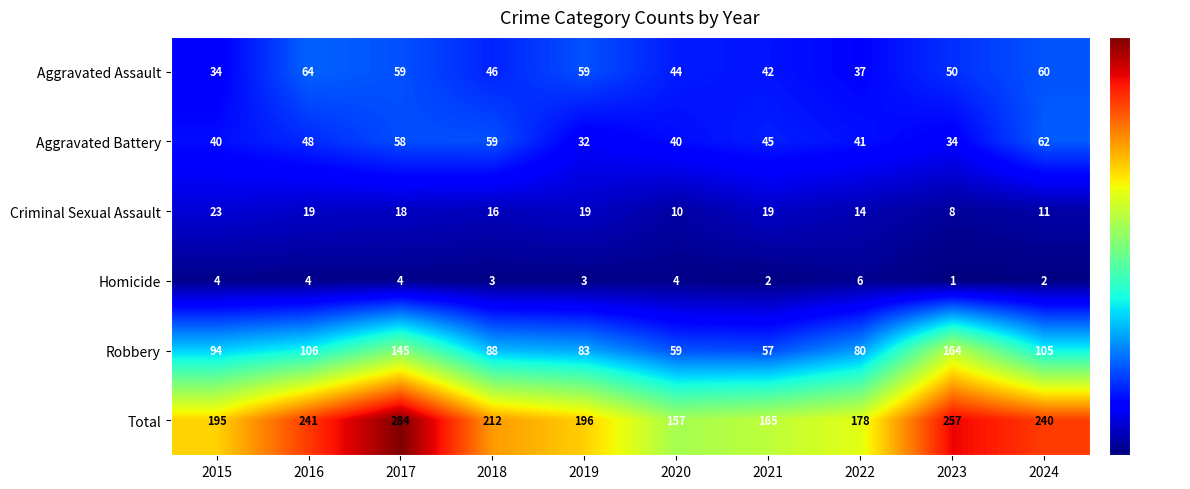

Where does the Aggravated Assault series first go above 50?

2016